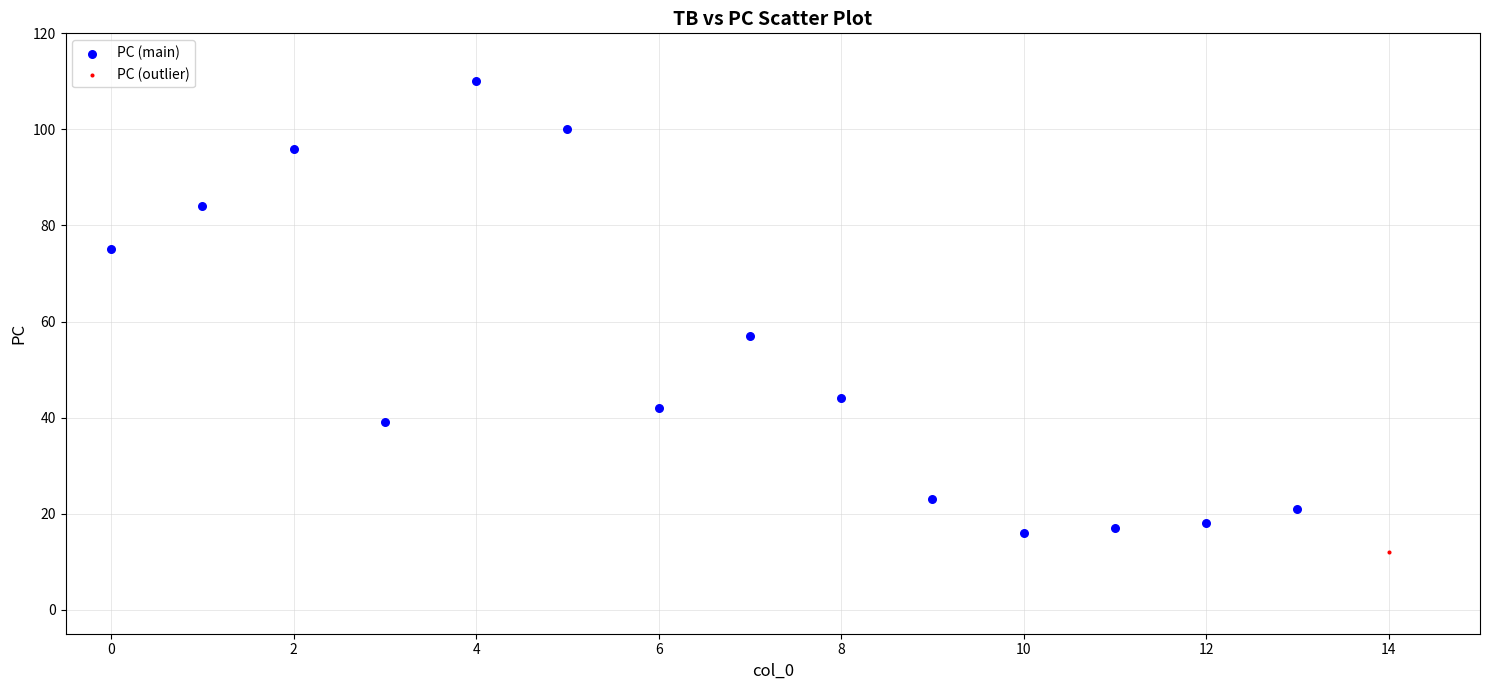

What are all the series names shown in the legend?

PC (main), PC (outlier)